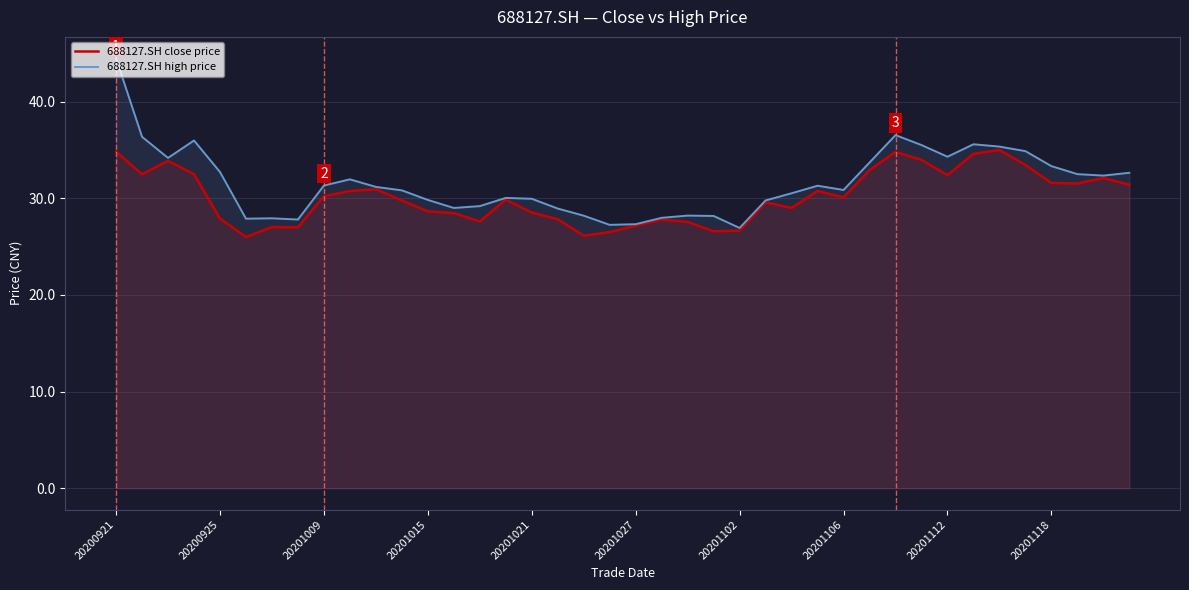

What is the average value of the 688127.SH high price series?

31.6